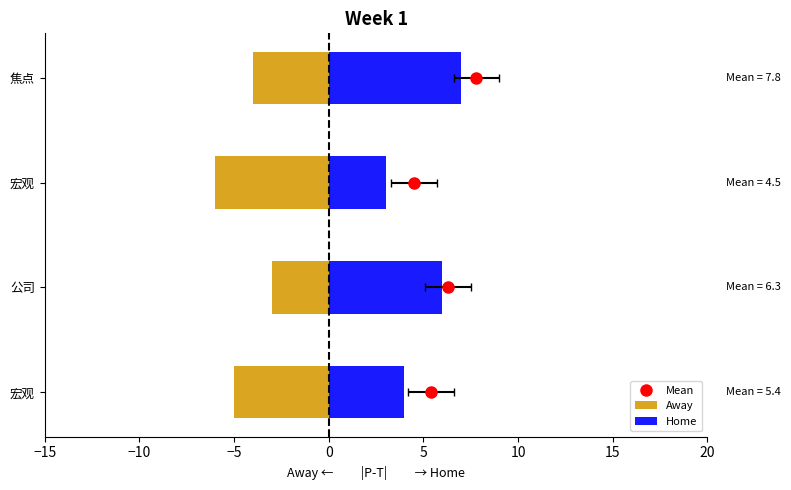

Reading left to right, transcribe all the data shown in this chart.

Away: -5	-3	-6	-4
Home: 4	6	3	7